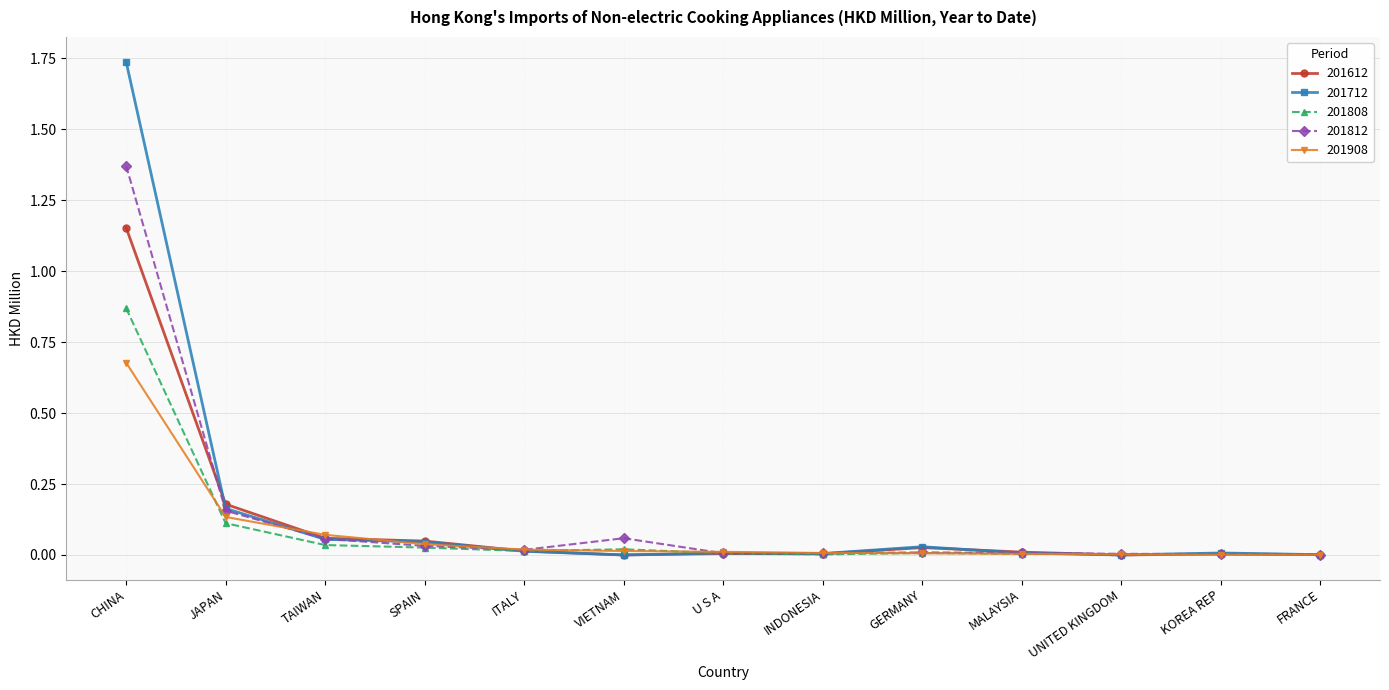

The value of 201908 at TAIWAN is 0.1. True or false?

True